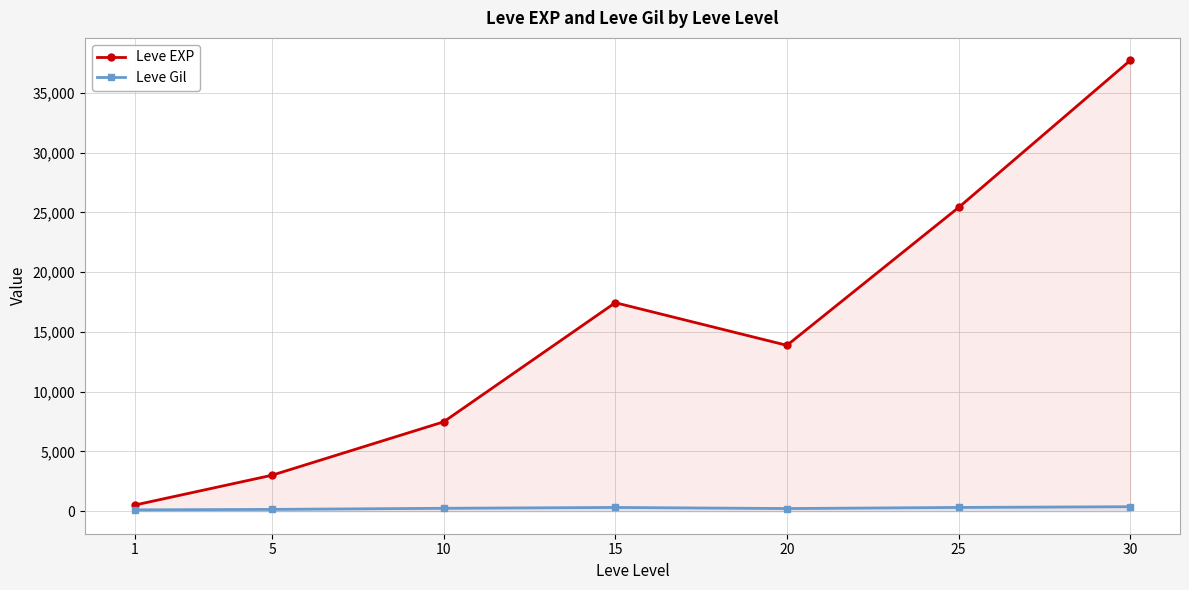

Does the chart display data point markers on the line(s)?

Yes